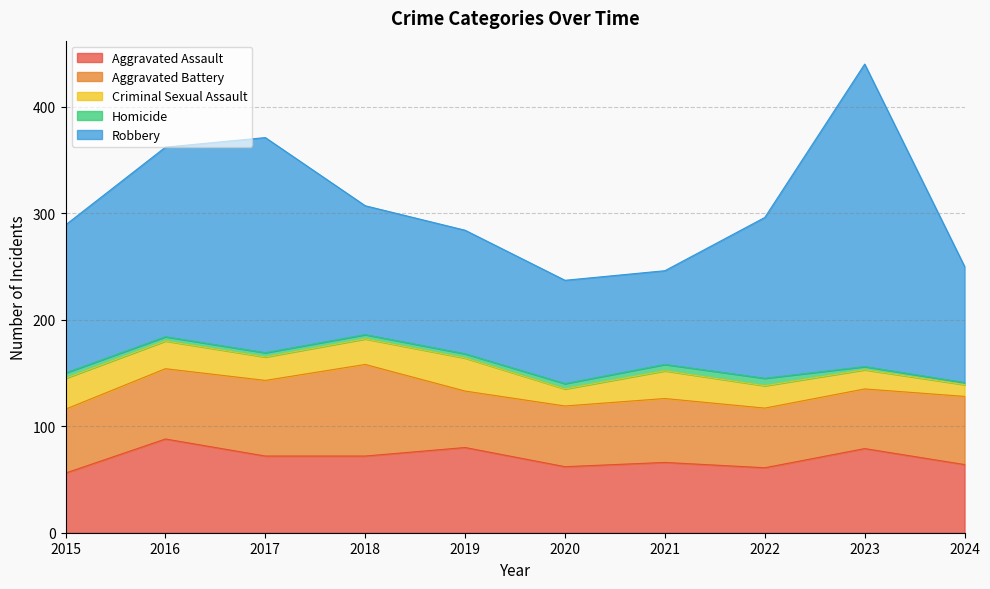

Which series changed the most between 2020 and 2021?

Criminal Sexual Assault